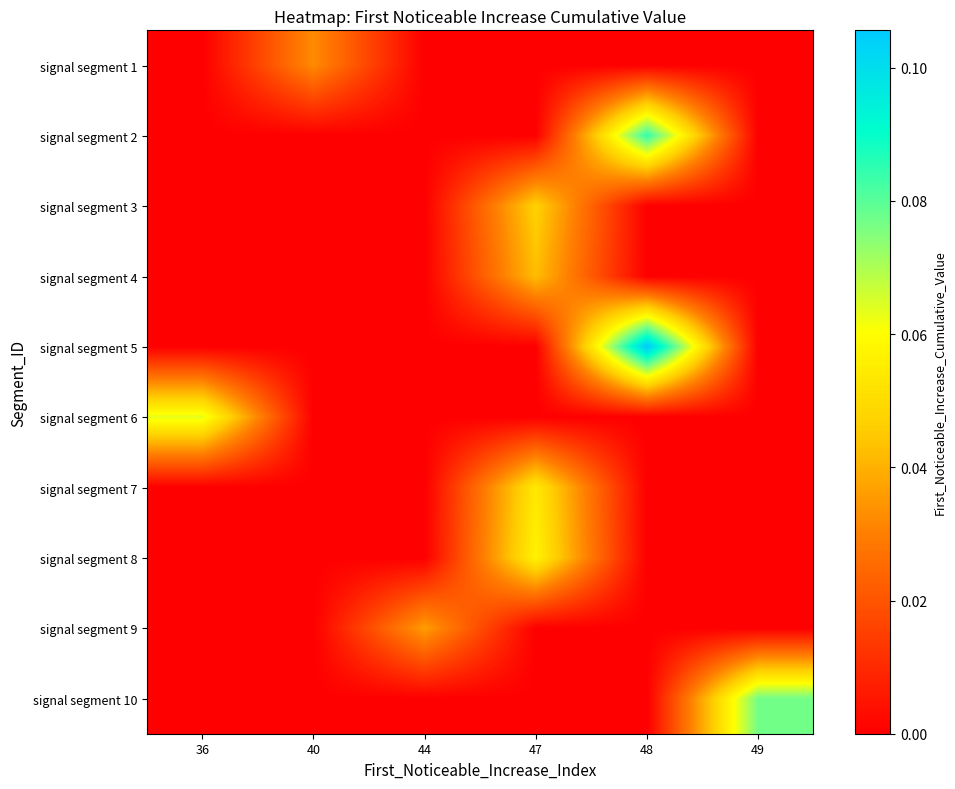

Reading left to right, extract all data points from this chart.

signal segment 1: 36=0.0	40=0.0	44=0.0	47=0.0	48=0.0	49=0.0
signal segment 2: 36=0.0	40=0.0	44=0.0	47=0.0	48=0.1	49=0.0
signal segment 3: 36=0.0	40=0.0	44=0.0	47=0.0	48=0.0	49=0.0
signal segment 4: 36=0.0	40=0.0	44=0.0	47=0.0	48=0.0	49=0.0
signal segment 5: 36=0.0	40=0.0	44=0.0	47=0.0	48=0.1	49=0.0
signal segment 6: 36=0.1	40=0.0	44=0.0	47=0.0	48=0.0	49=0.0
signal segment 7: 36=0.0	40=0.0	44=0.0	47=0.1	48=0.0	49=0.0
signal segment 8: 36=0.0	40=0.0	44=0.0	47=0.1	48=0.0	49=0.0
signal segment 9: 36=0.0	40=0.0	44=0.0	47=0.0	48=0.0	49=0.0
signal segment 10: 36=0.0	40=0.0	44=0.0	47=0.0	48=0.0	49=0.1